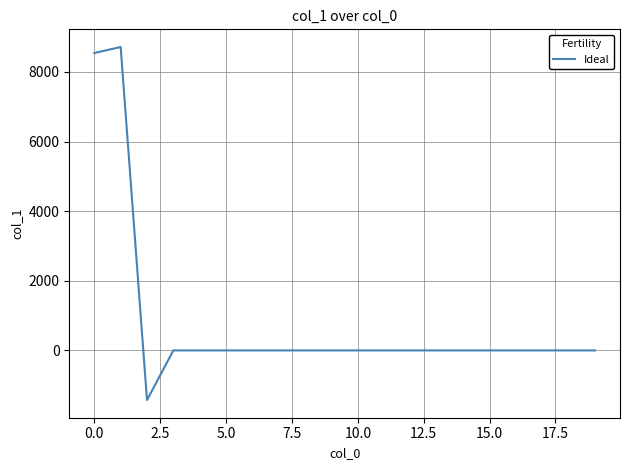

What is the maximum value shown in the chart?

8716.3